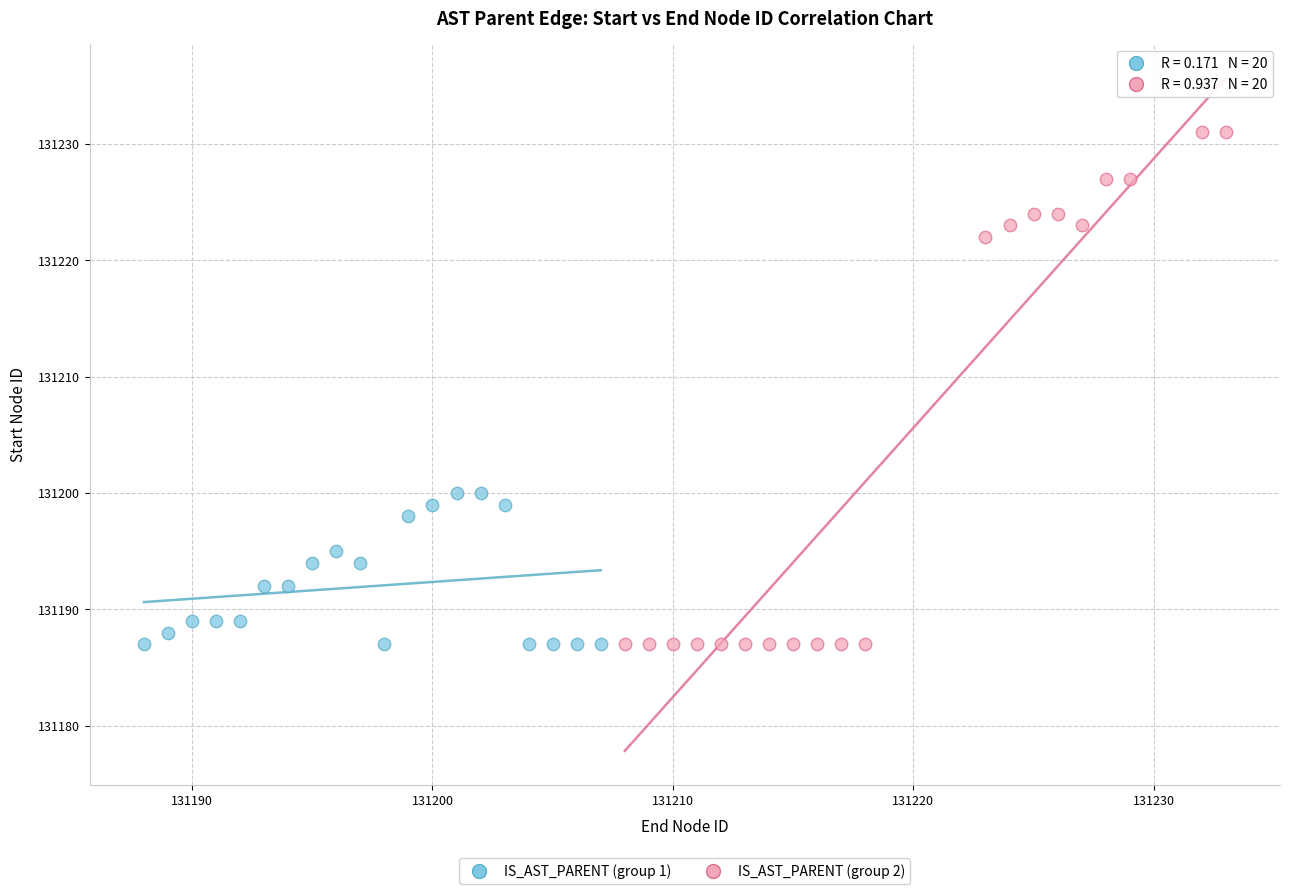

Which series has the largest Y range (max minus min)?

IS_AST_PARENT (group 2)